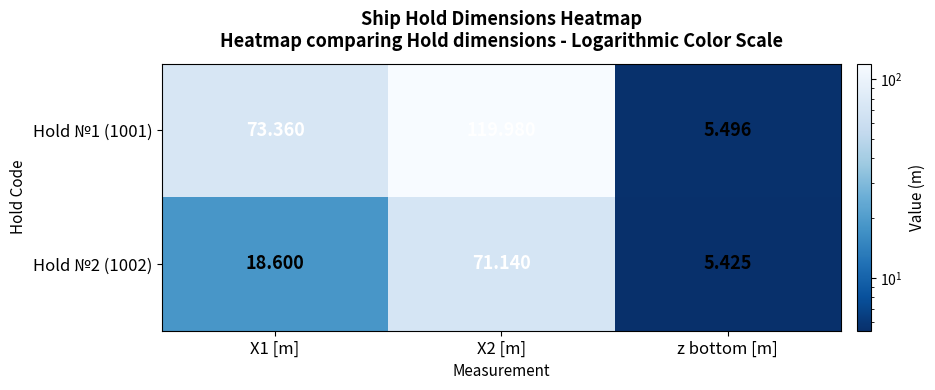

At which label does Hold №1 (1001) reach its minimum?

z bottom [m]